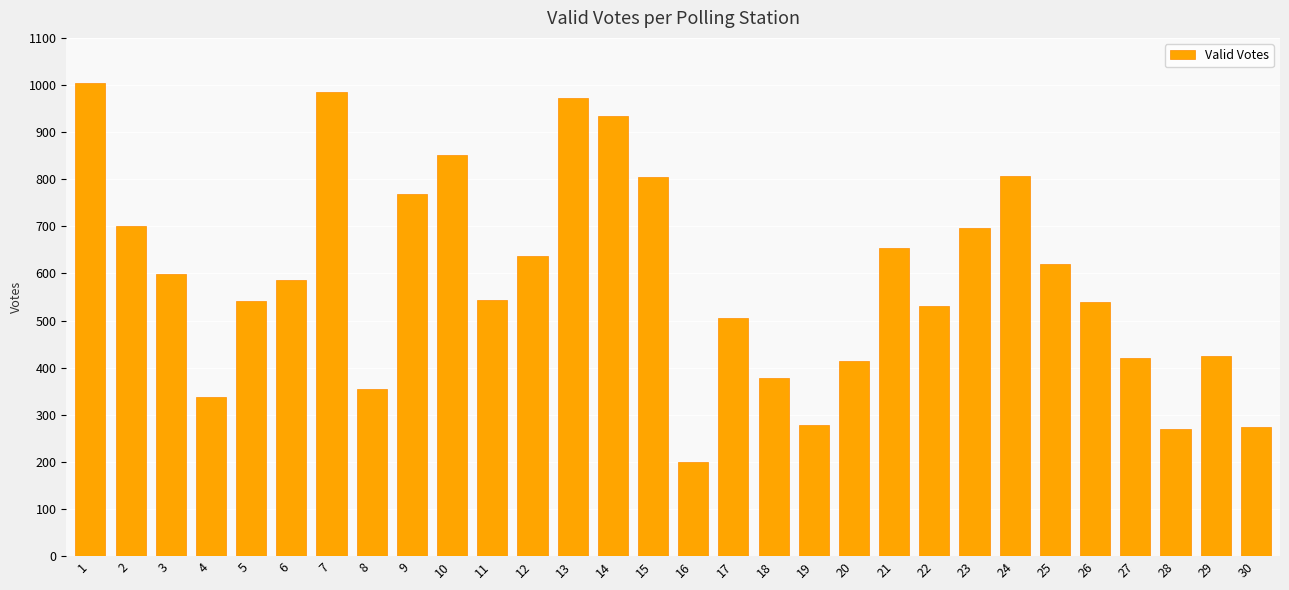

Are the bars grouped side by side (vs. stacked)?

No